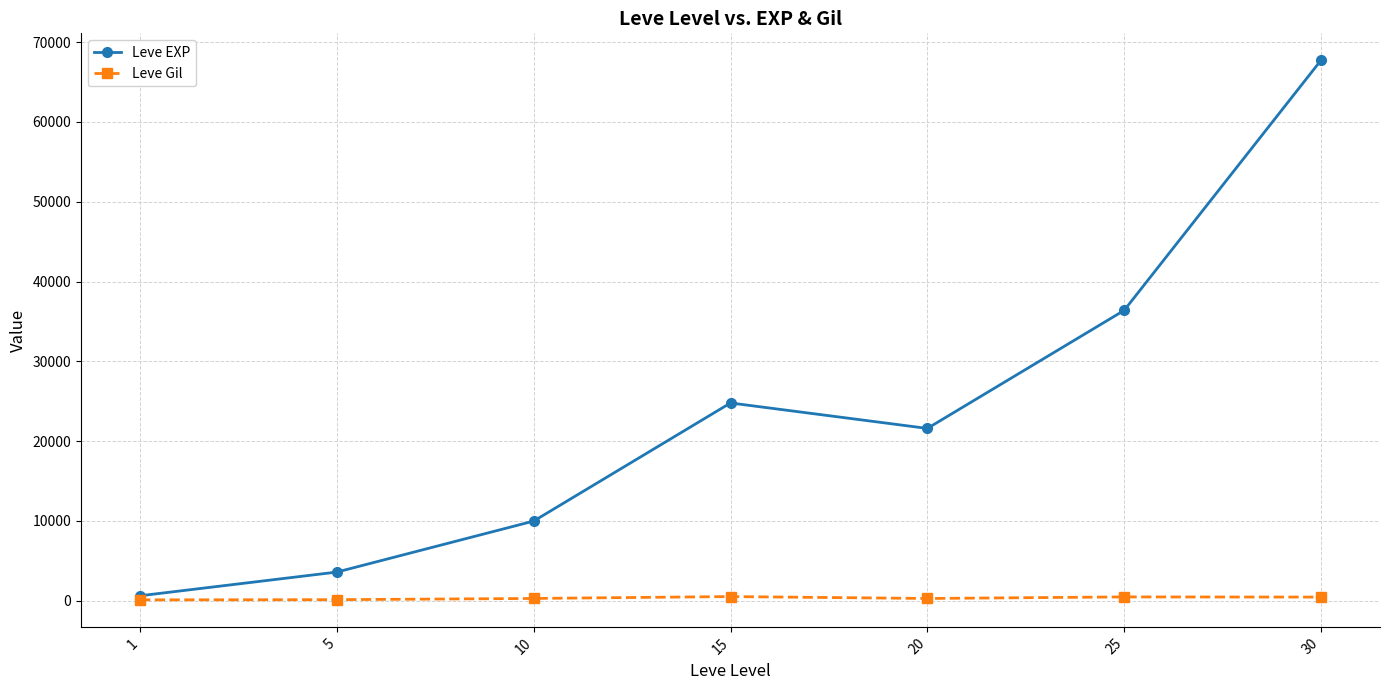

True or false: Leve EXP has more than 0 points higher than both neighbors.

True